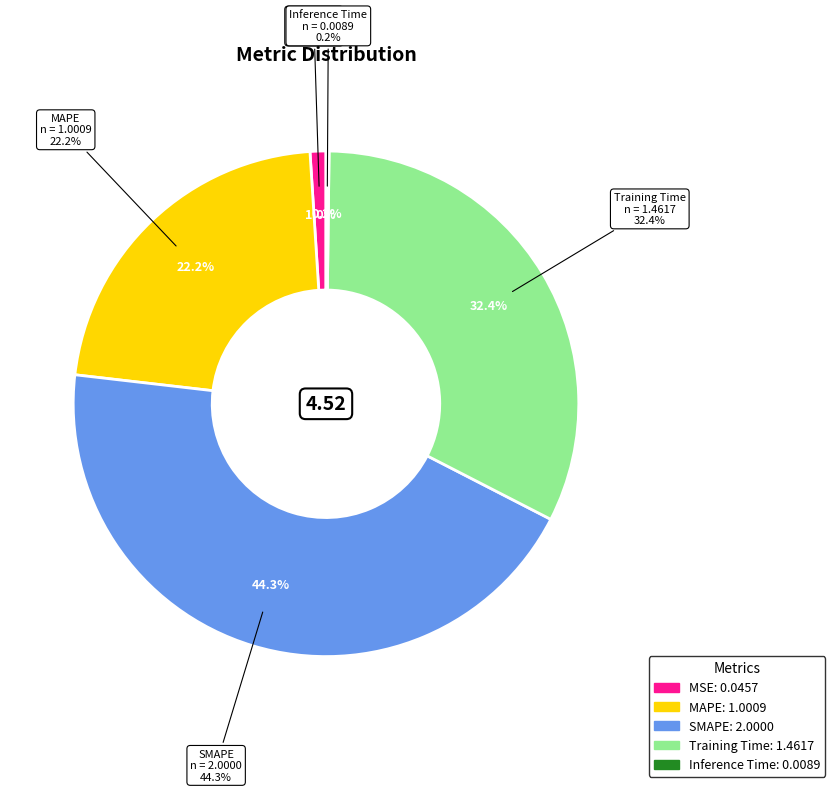

True or false: Inference Time accounts for 0% of the total.

True